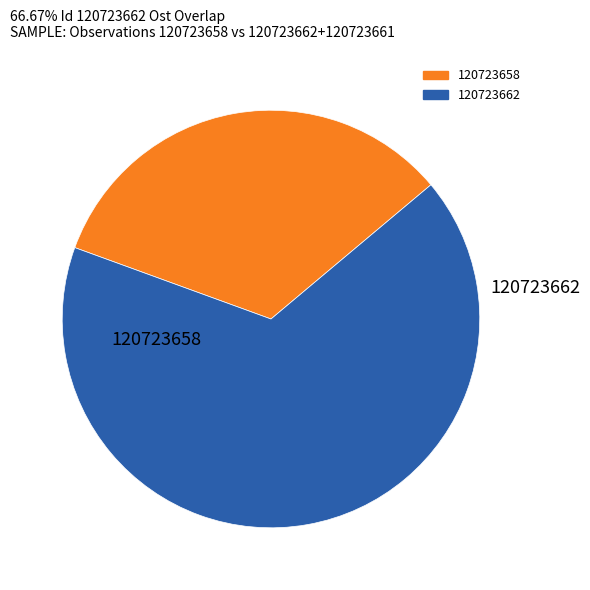

Is there a majority slice in this chart?

Yes